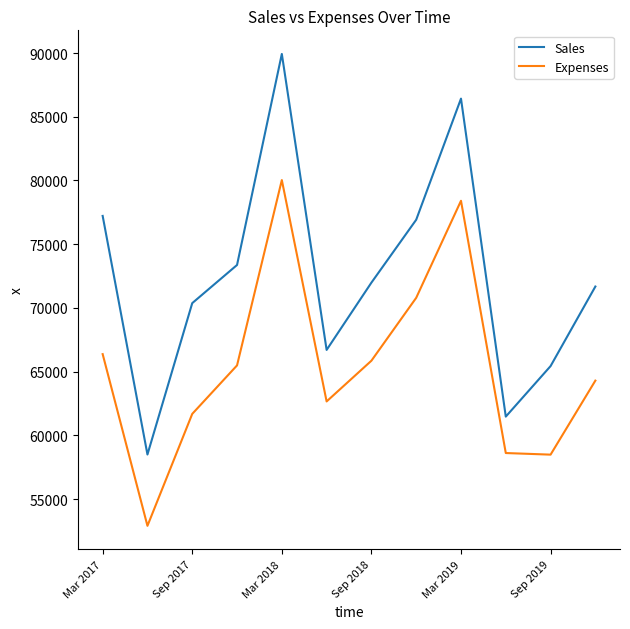

What is the sum of all Sales values?

869973